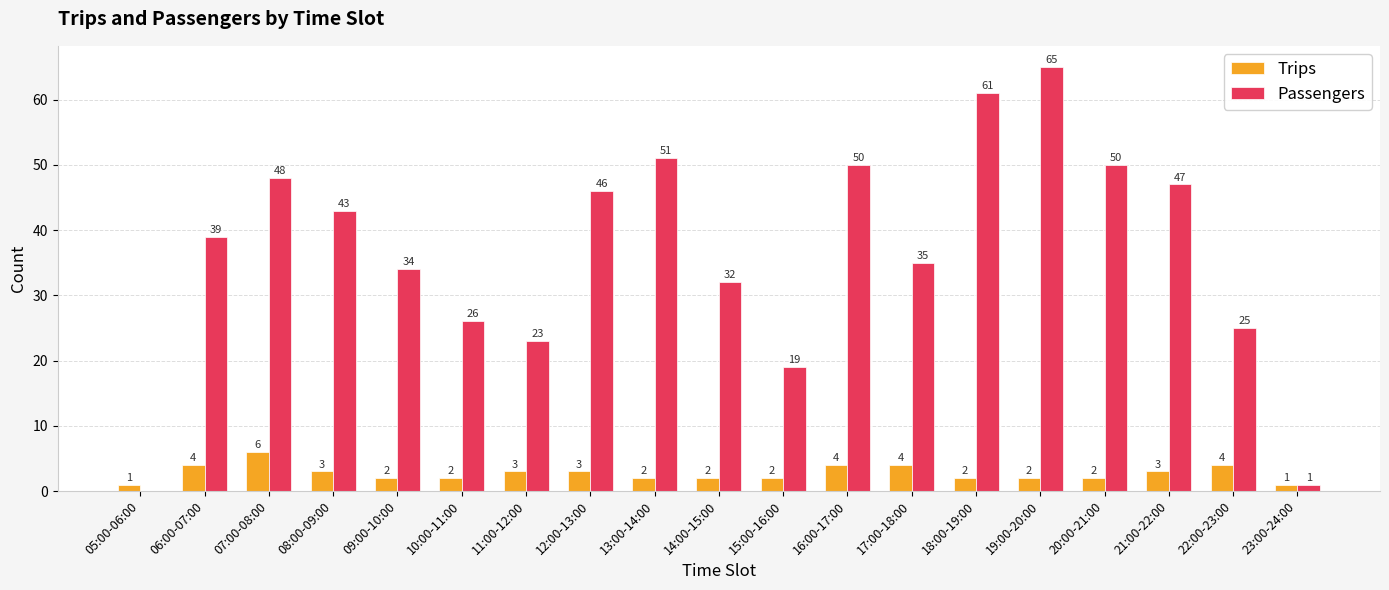

What is the total value across all series at 21:00-22:00?

50